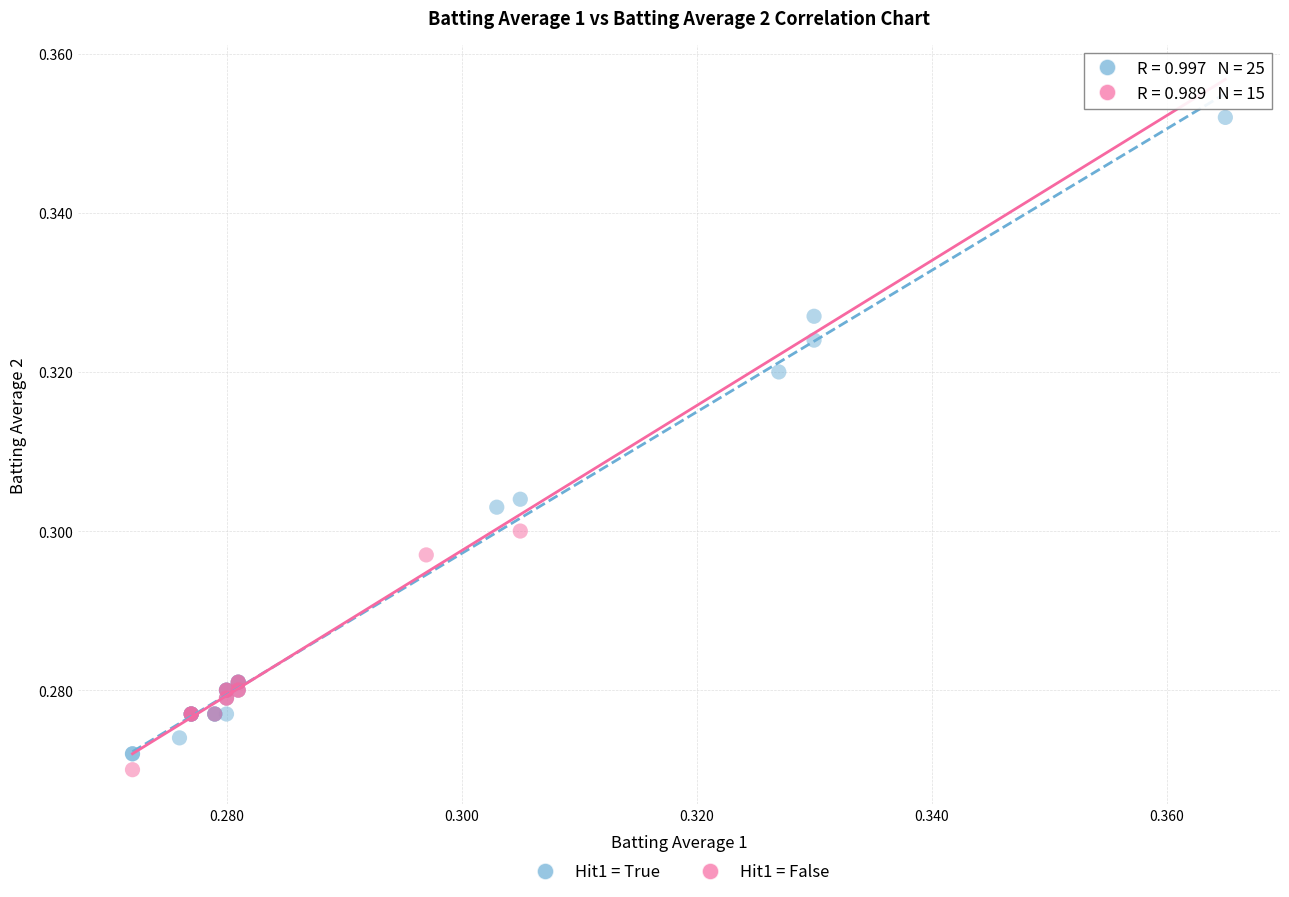

Which series has the widest spread of Y values?

Hit1 = True